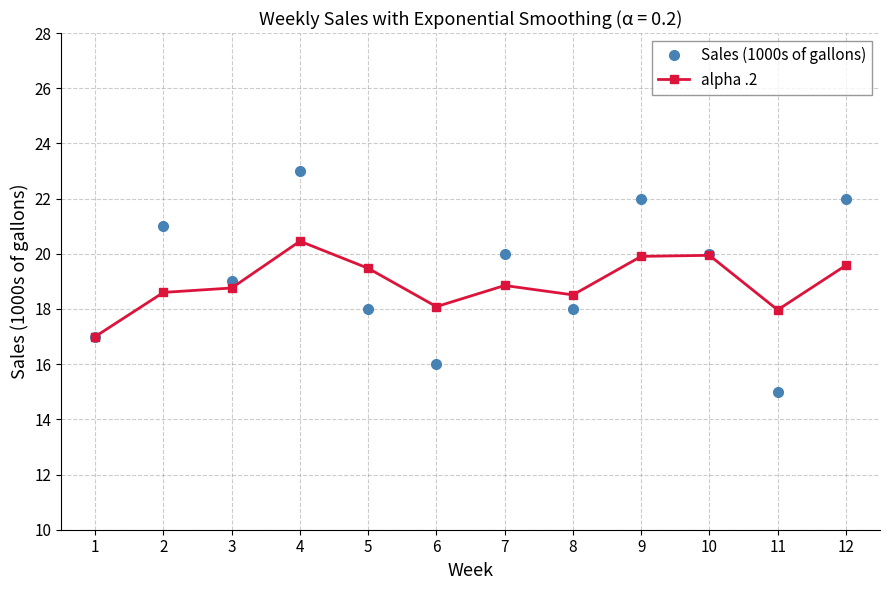

List the series in order of their peak value, lowest first.

alpha .2, Sales (1000s of gallons)